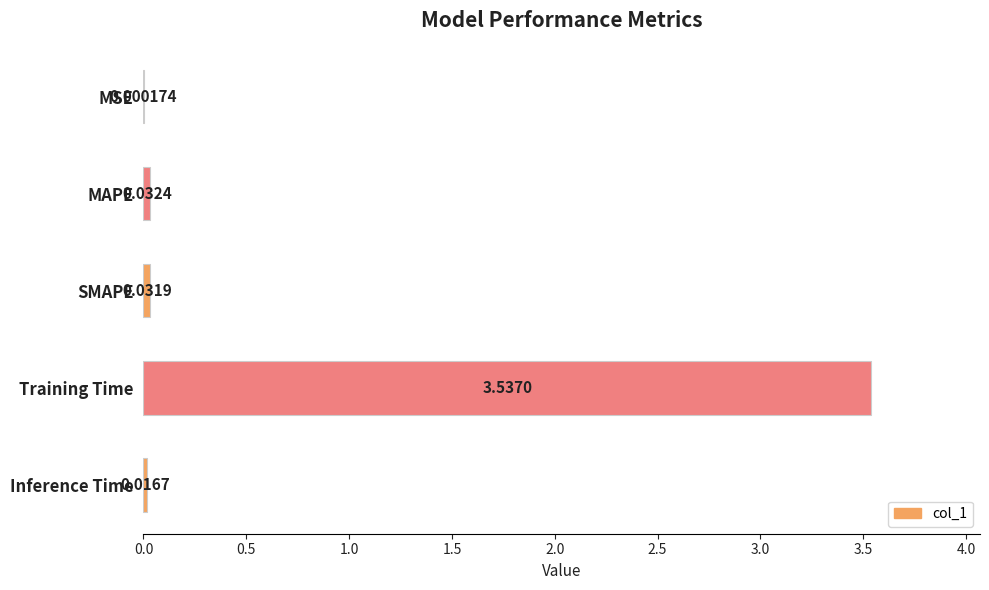

What is the sum of the values at Inference Time and Training Time?

3.6